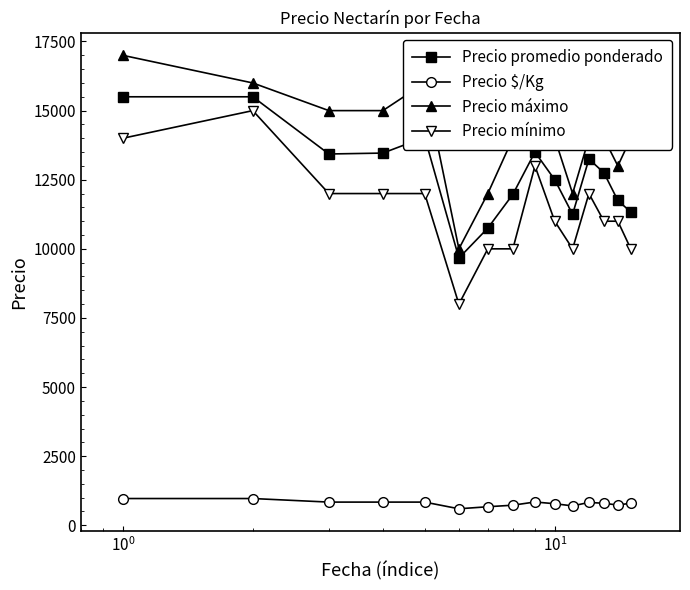

True or false: Precio mínimo and Precio máximo intersect in this chart.

False